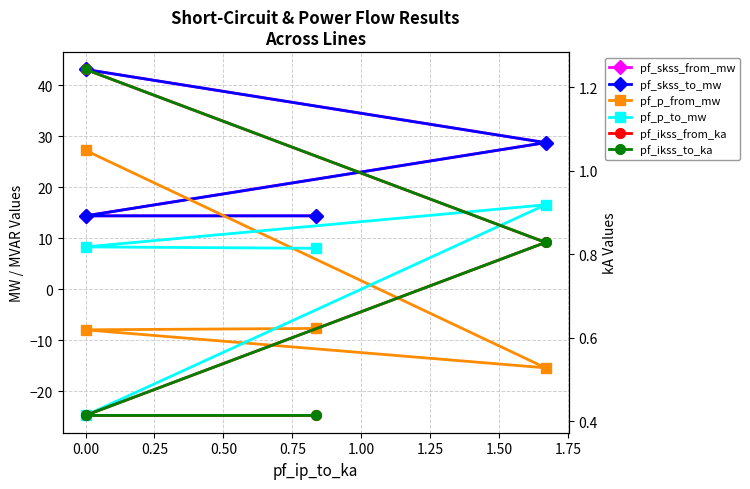

What position from the right is 0.00?

3